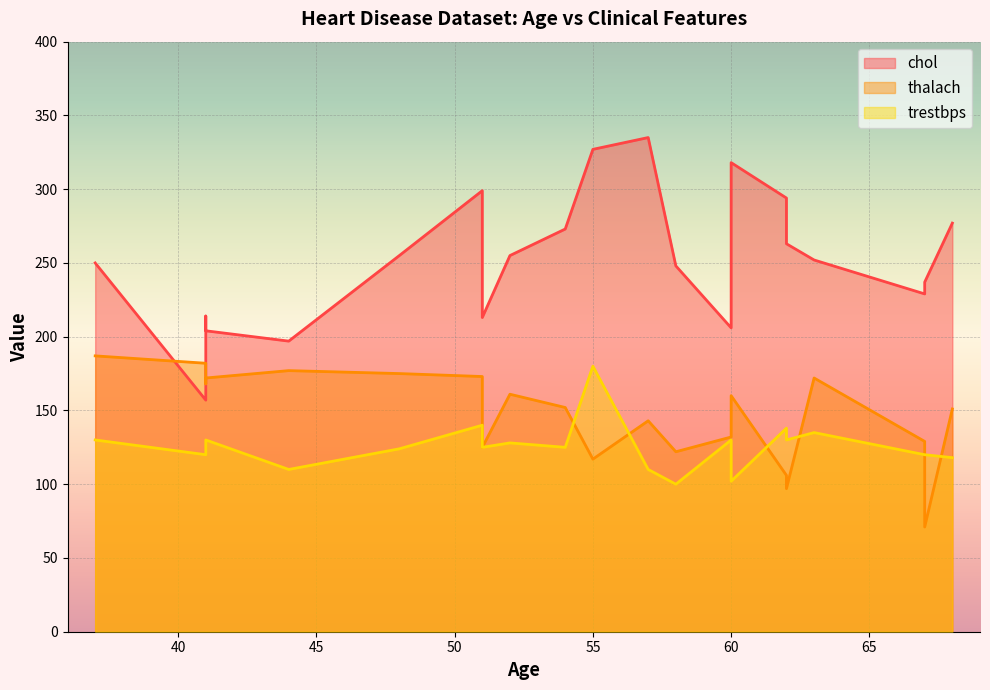

At which category is the sum across all series the highest?

55